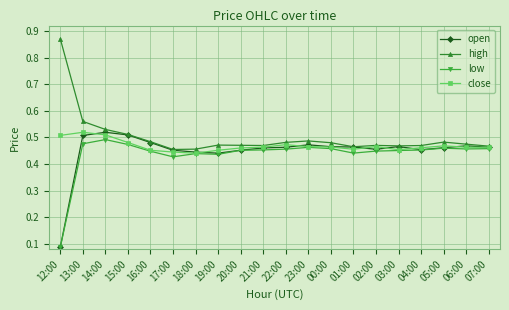

What is the sum of the high values at 15:00 and 16:00?

1.0